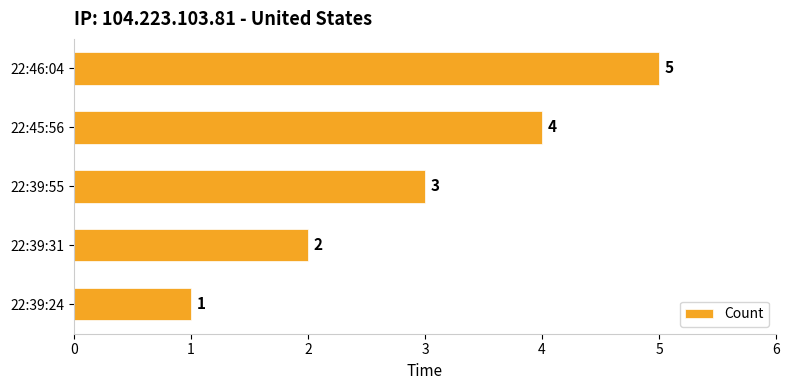

Between 22:39:31 and 22:46:04, which is larger?

22:46:04